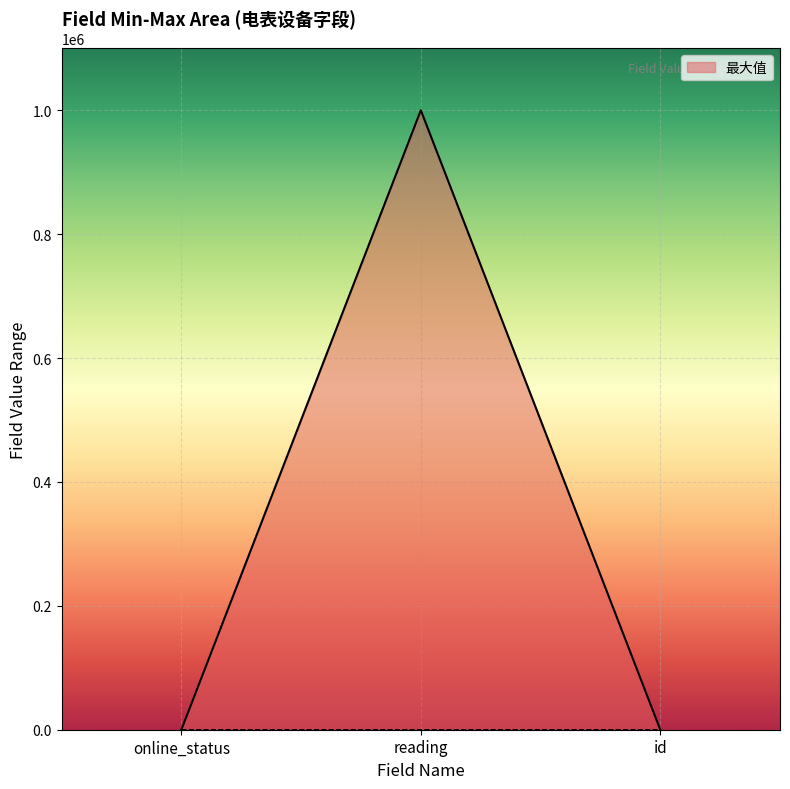

How many series are shown in this chart?

1